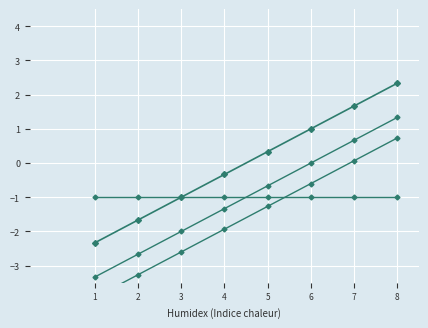

What is the smallest value displayed?

-3.9